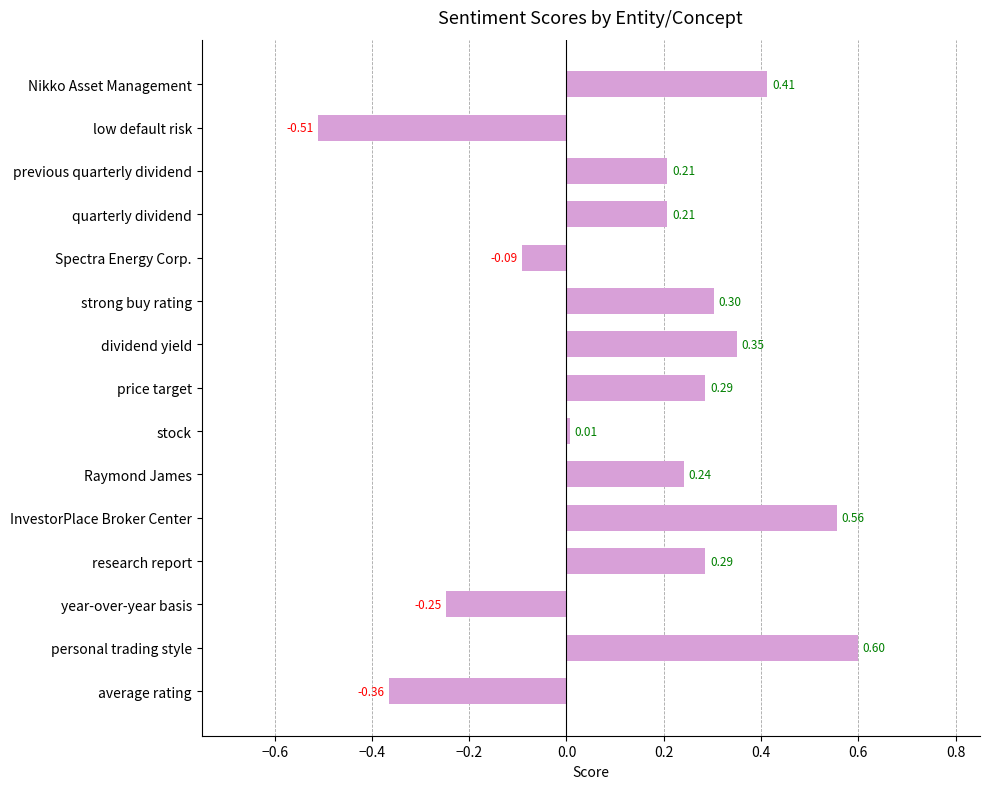

Which has a higher value, Nikko Asset Management or previous quarterly dividend?

Nikko Asset Management